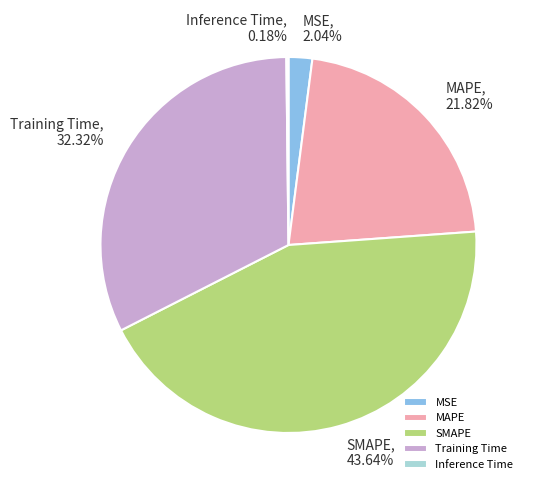

Which has a higher value, Training Time or MAPE?

Training Time